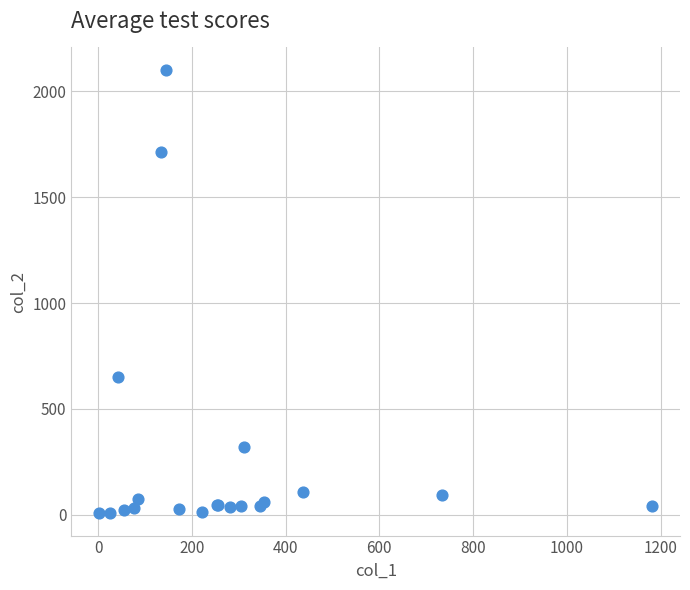

What Y value in the scatter plot is closest to 1054?

651.9